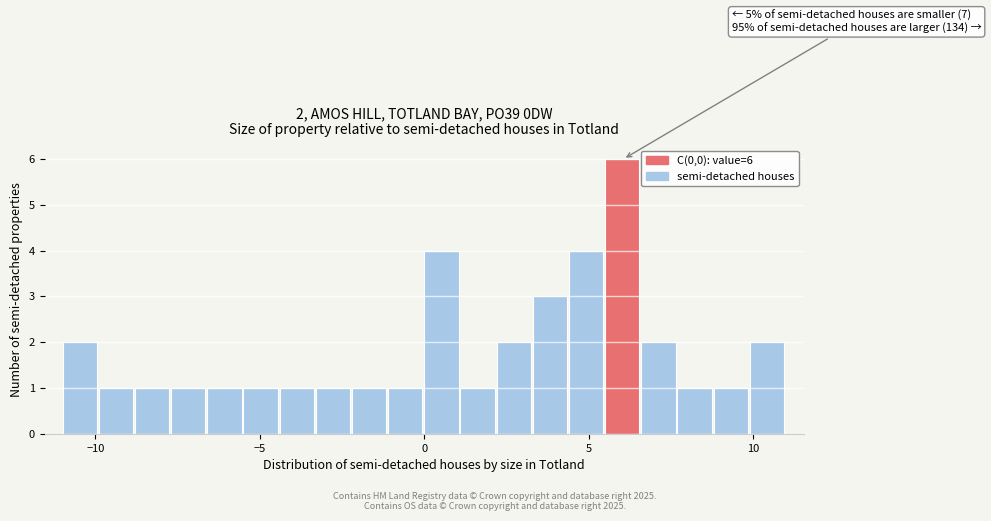

Around what value on the x-axis is the tallest bar? Give the approximate position of its centre, as read against the axis.

6.0